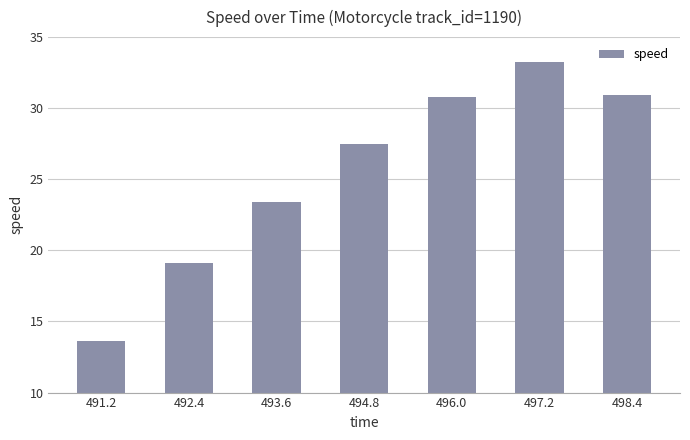

What is the smallest value displayed?

13.6